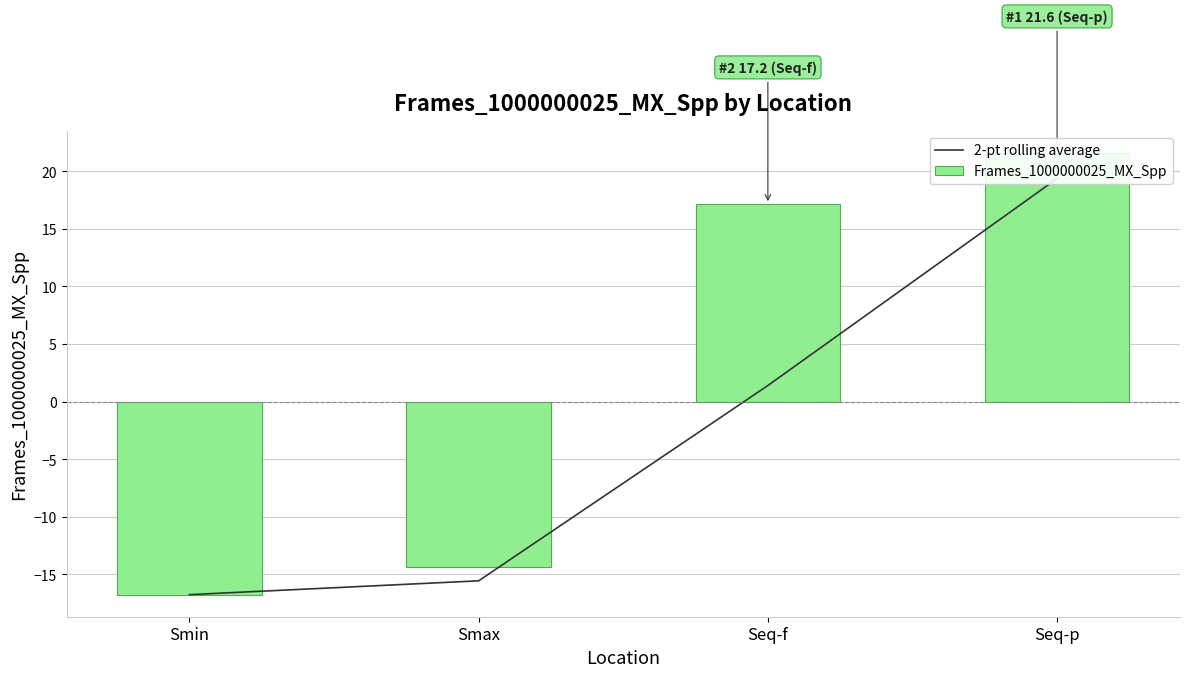

What is the difference between the highest and lowest values at Seq-f?

15.8